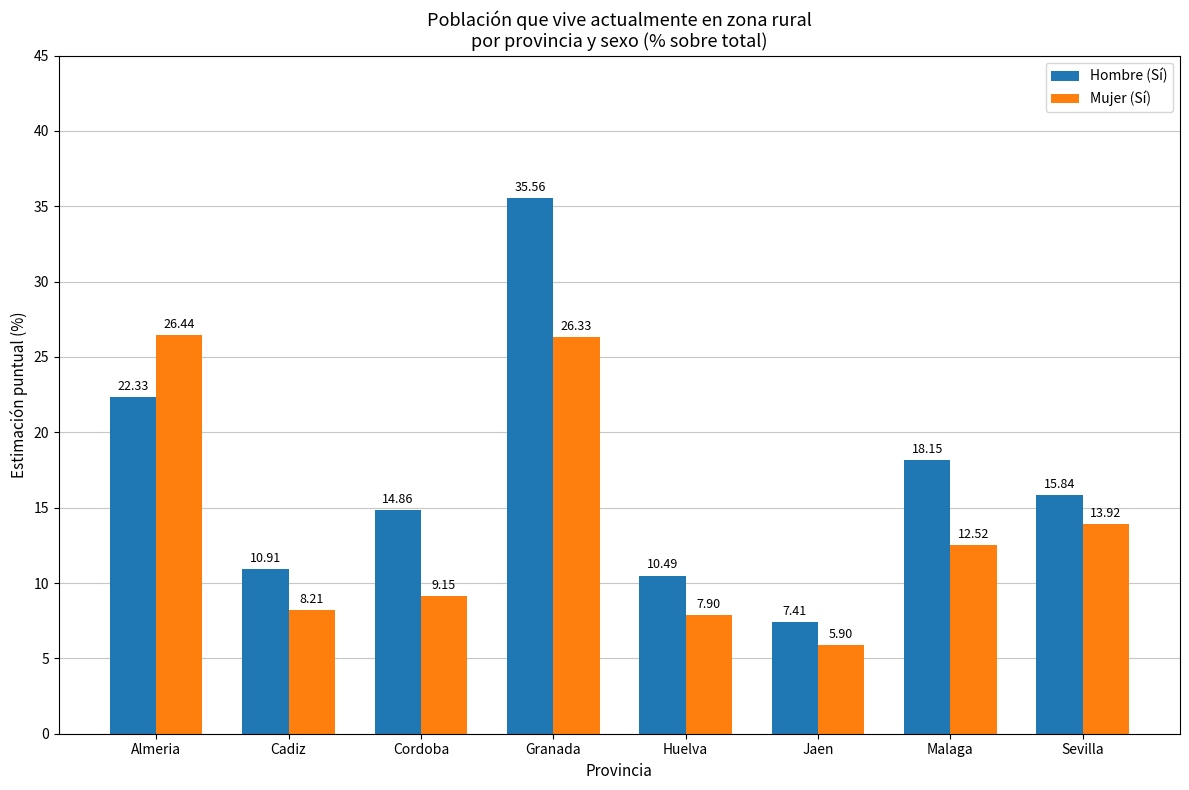

What is the total value across all series at Malaga?

30.7